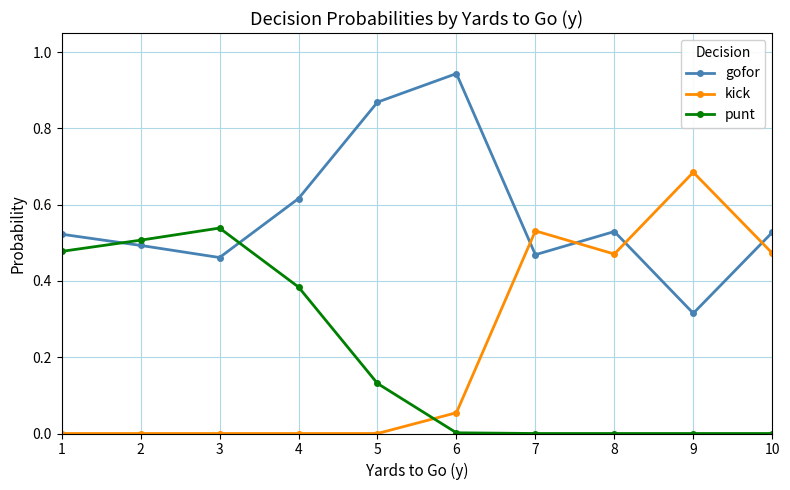

Does the chart have visible grid lines?

Yes